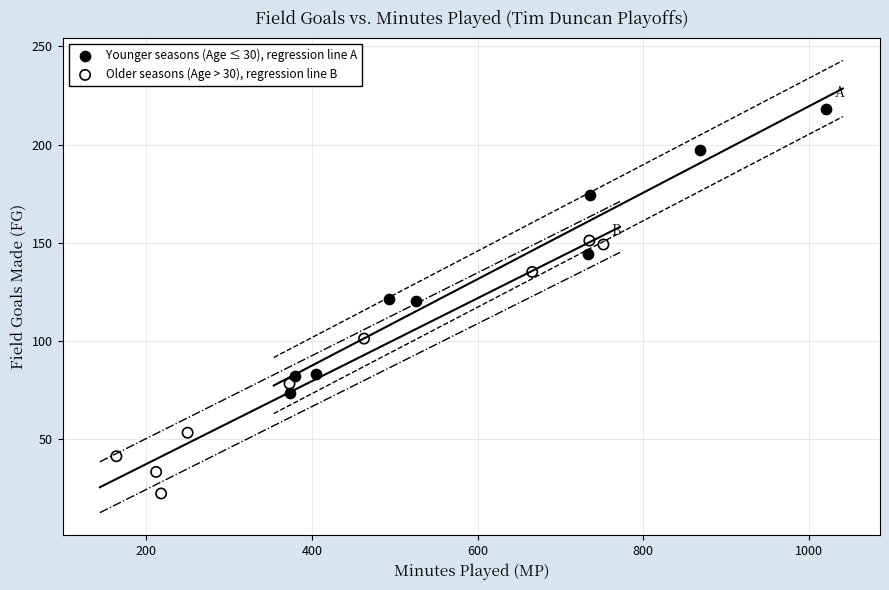

Which series contains the highest Y value?

Younger seasons (Age ≤ 30), regression line A